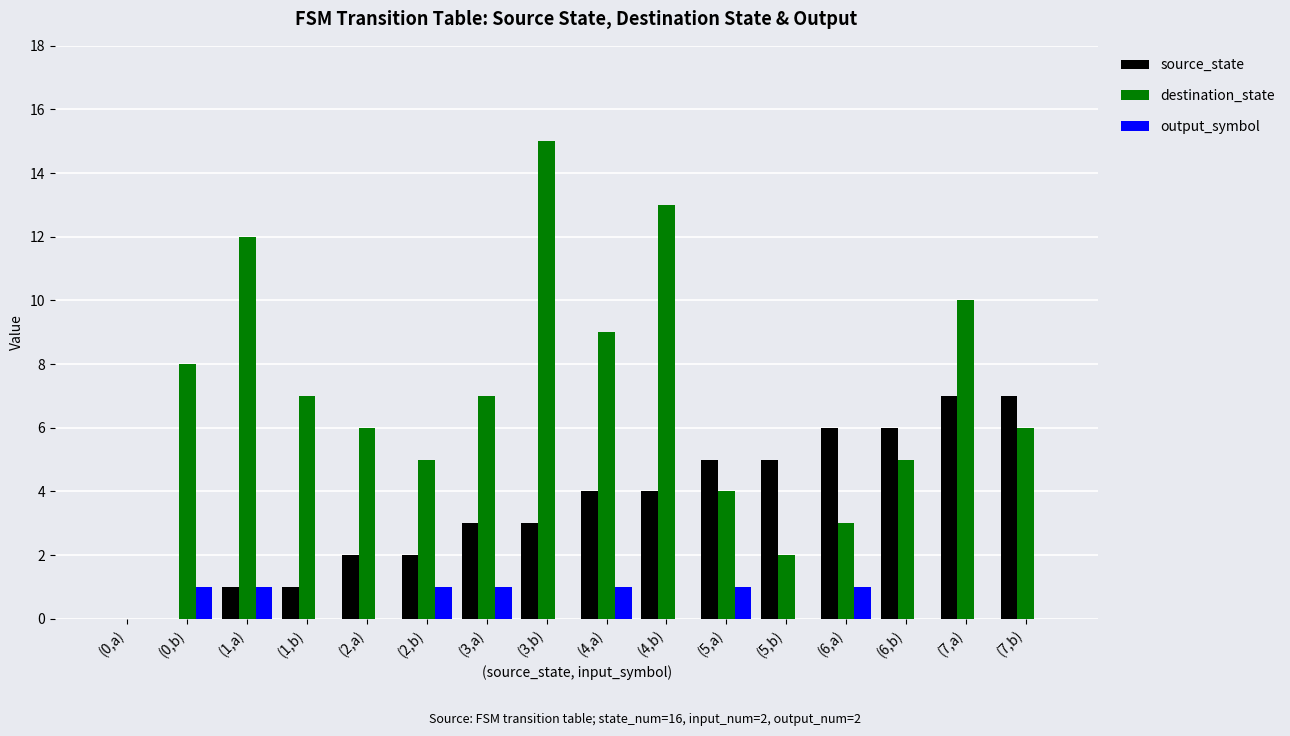

Which label corresponds to the largest value in the chart?

(3,b)